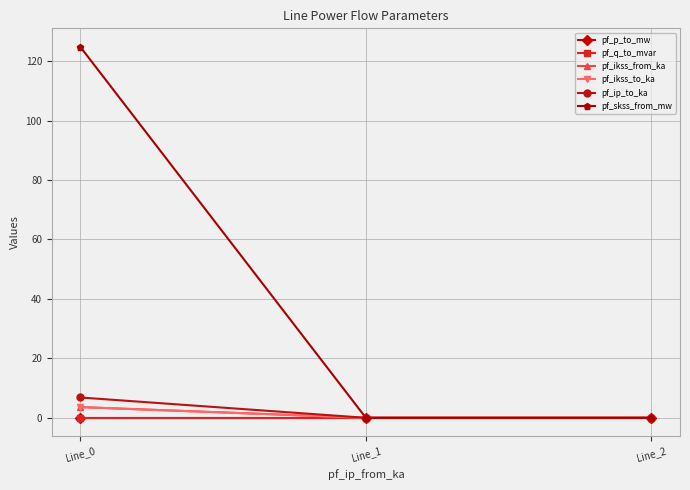

Which category has the lowest value in the pf_p_to_mw series?

Line_0